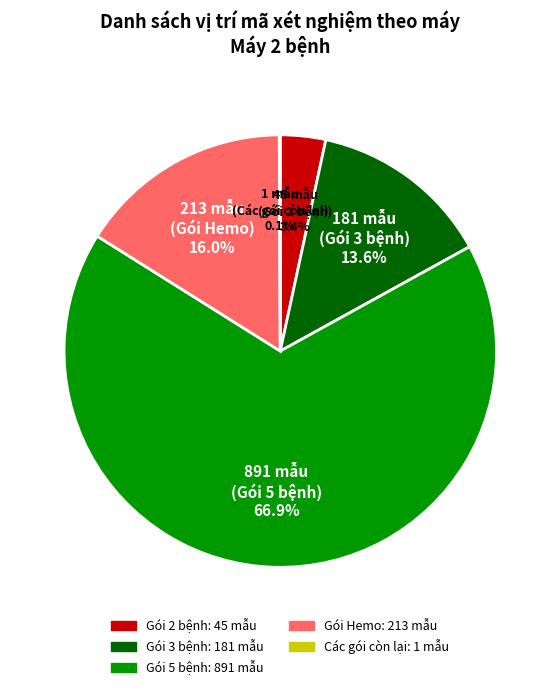

Combined, do Gói 2 bệnh and Gói Hemo account for over 50%?

No